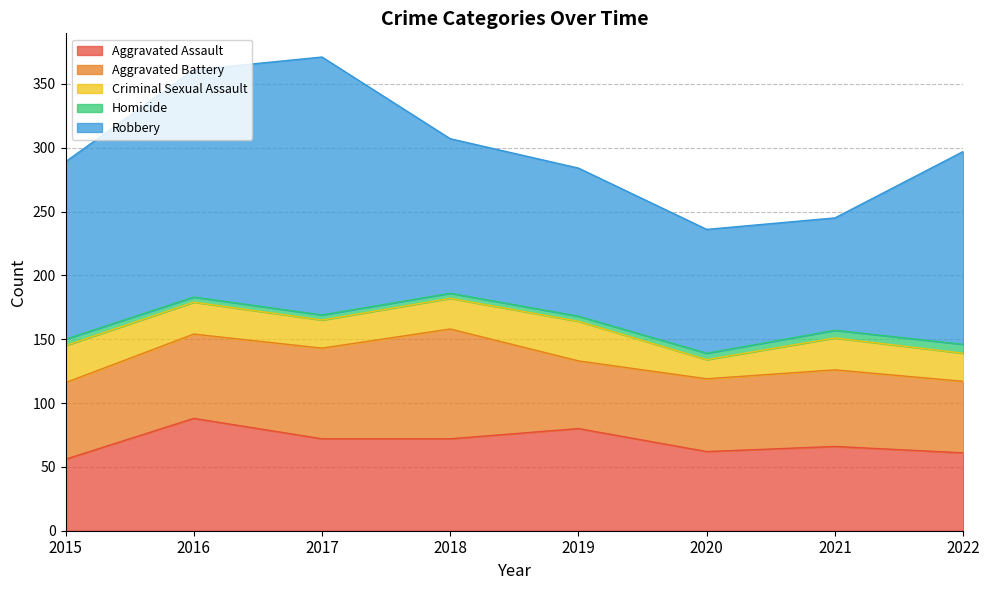

What is the maximum value shown in the chart?

202